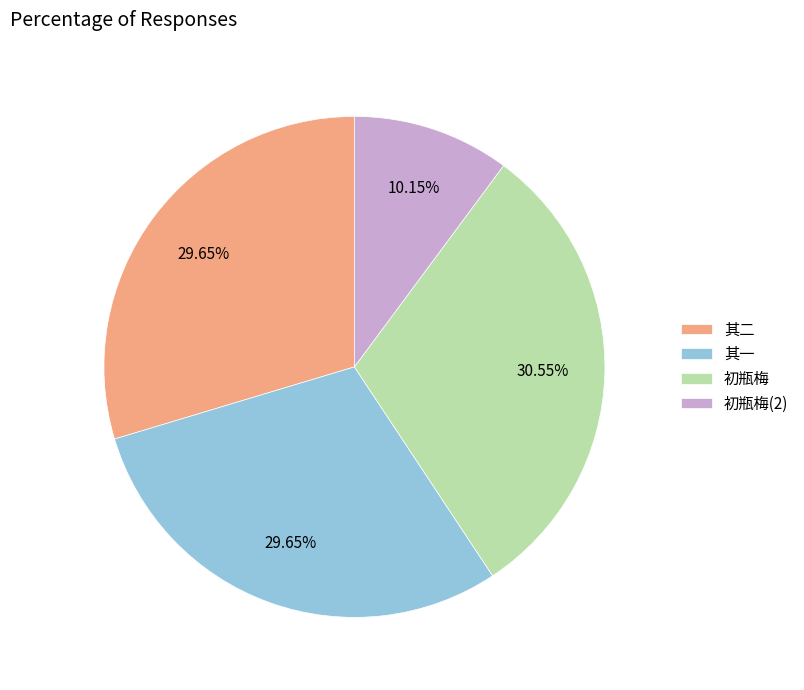

Between 其二 and 初瓶梅(2), which is larger?

其二